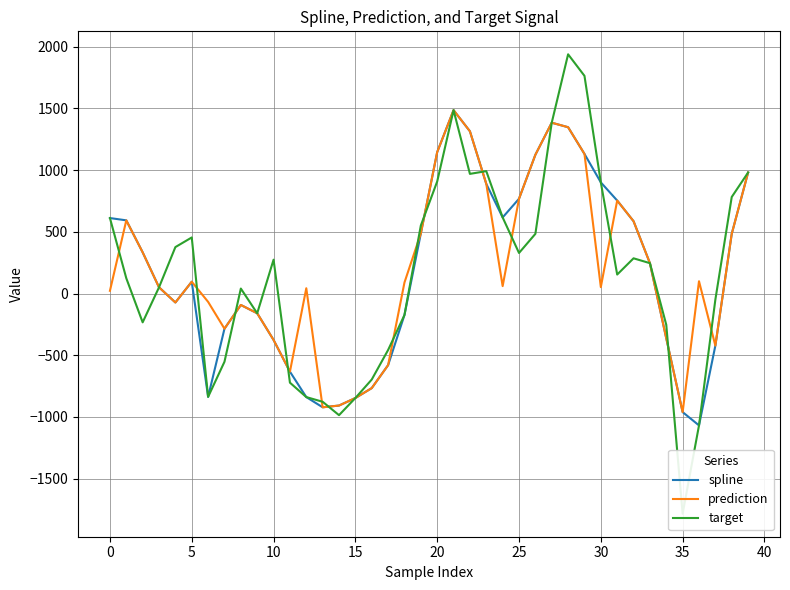

Rank the series at 25 from highest to lowest value.

prediction, spline, target